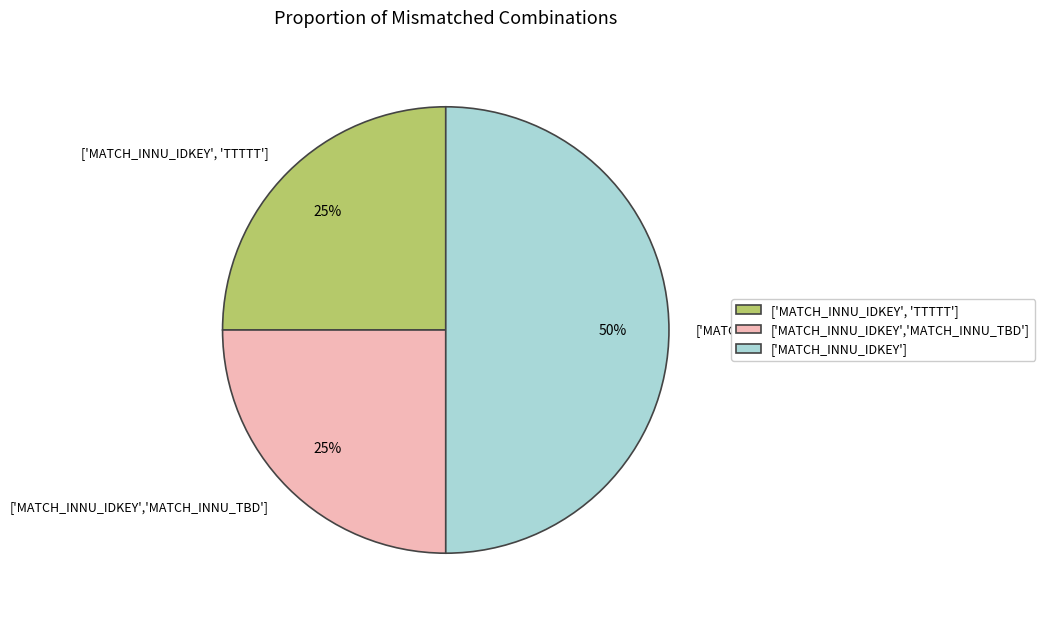

Approximately how many times larger is the value at ['MATCH_INNU_IDKEY', 'TTTTT'] compared to ['MATCH_INNU_IDKEY']?

0.5